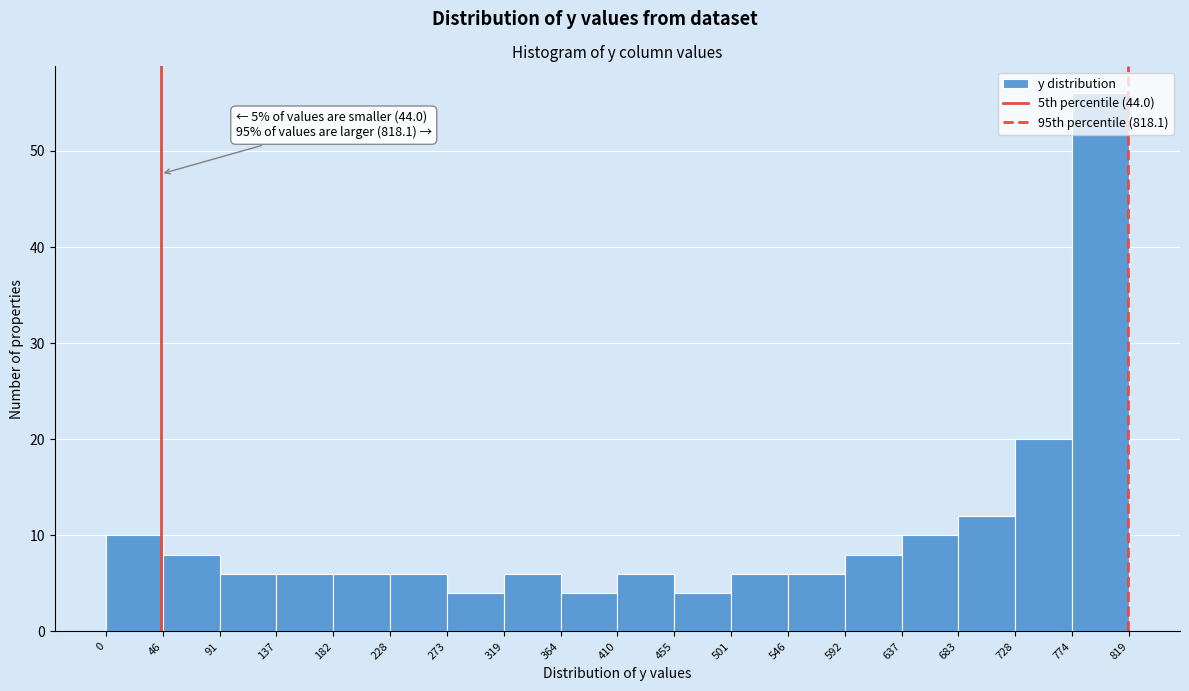

Over which range of the x-axis is the bar tallest?

774 to 819